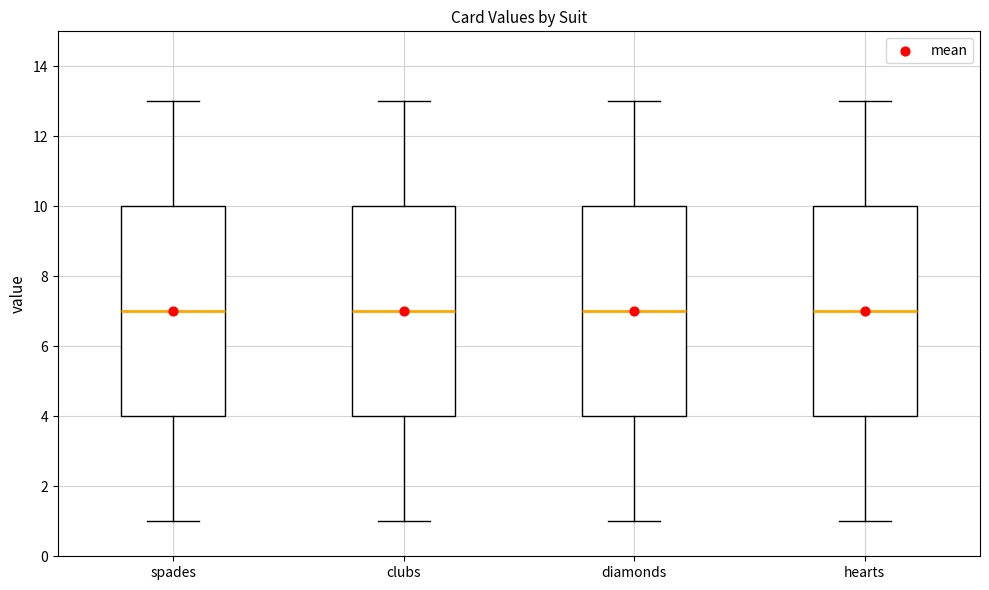

Where is the lower edge of the box for hearts on the y-axis? The values are not printed on the chart, so give them approximately, as read against the axis.

4